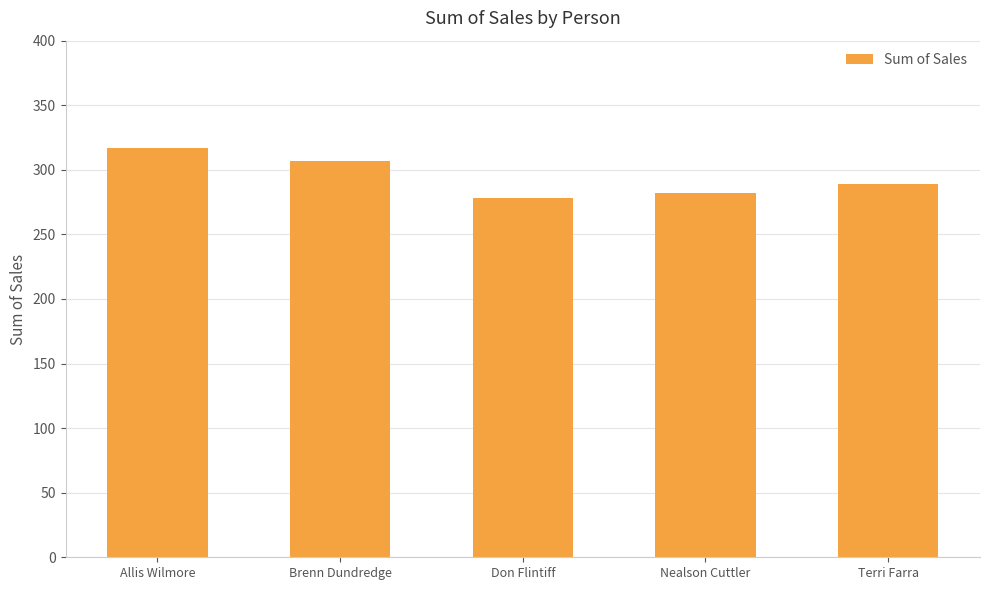

Which category has the highest value across all series?

Allis Wilmore